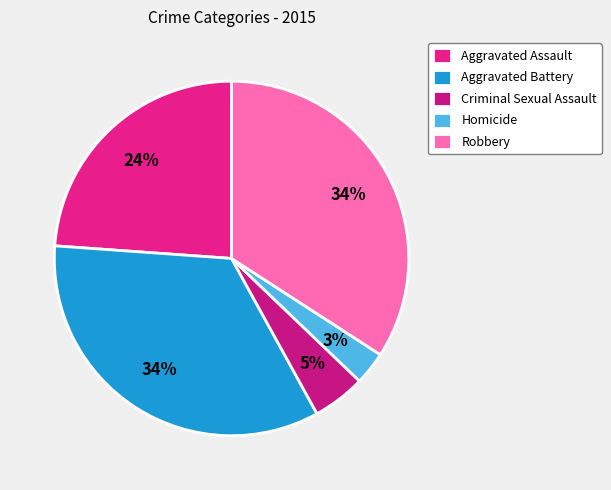

Is Aggravated Assault the majority of the pie?

No